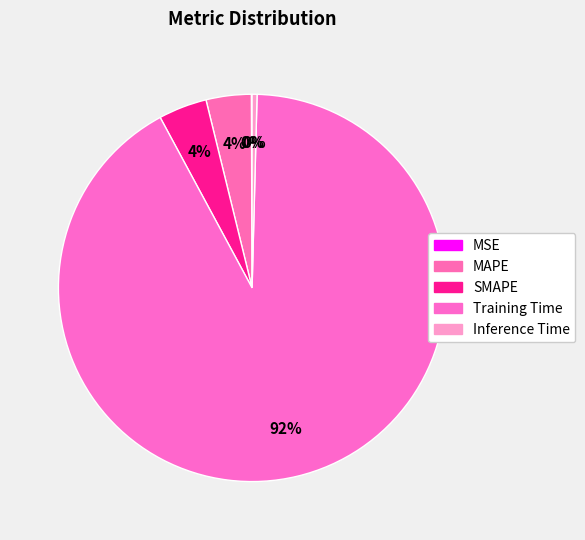

Which slice is the largest?

Training Time